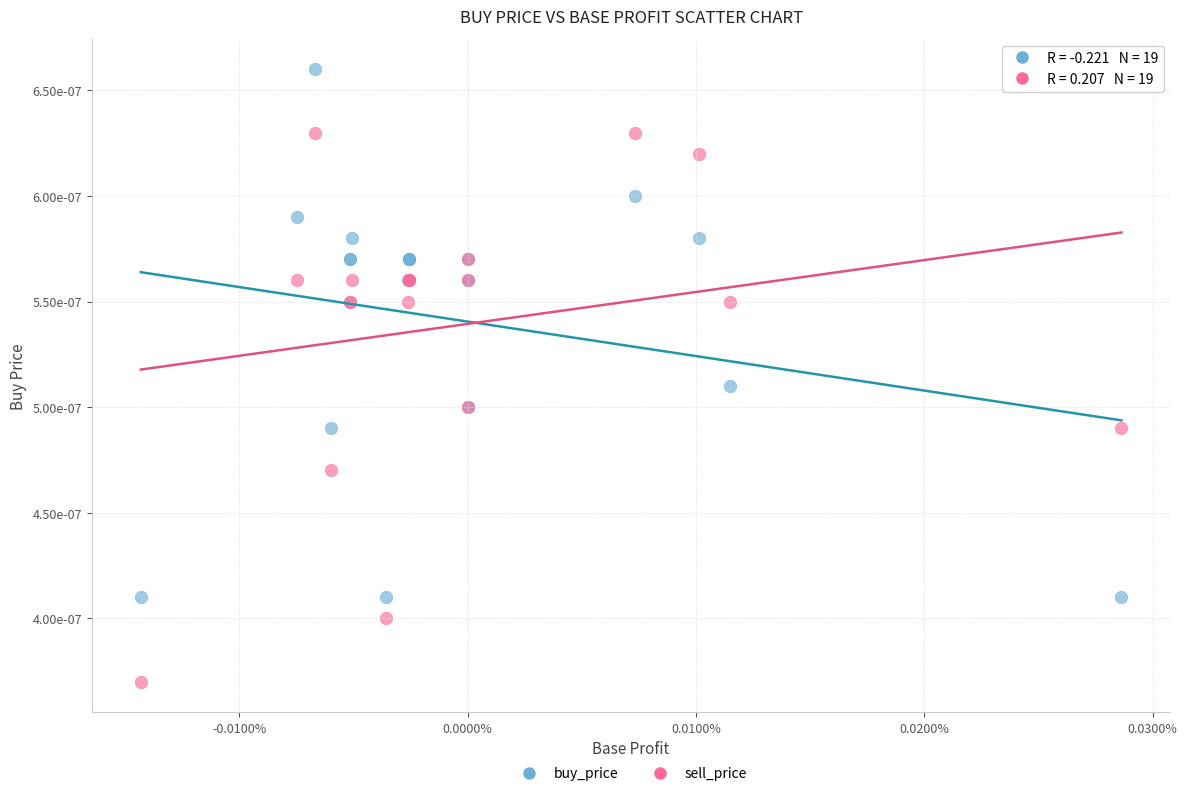

What are all the series names shown in the legend?

buy_price, sell_price